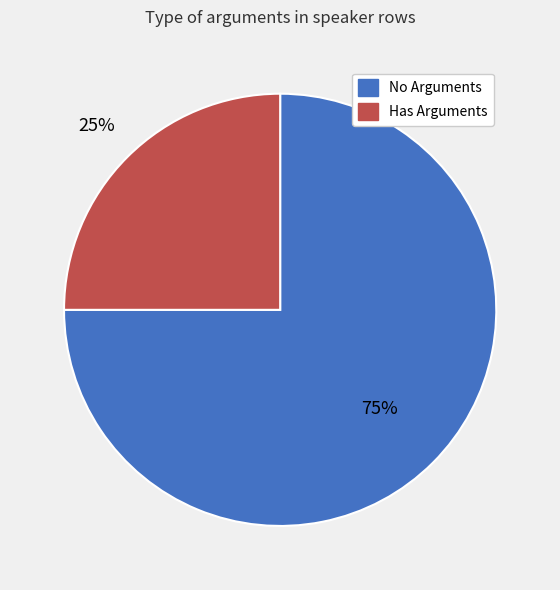

How many segments does this pie chart have?

2